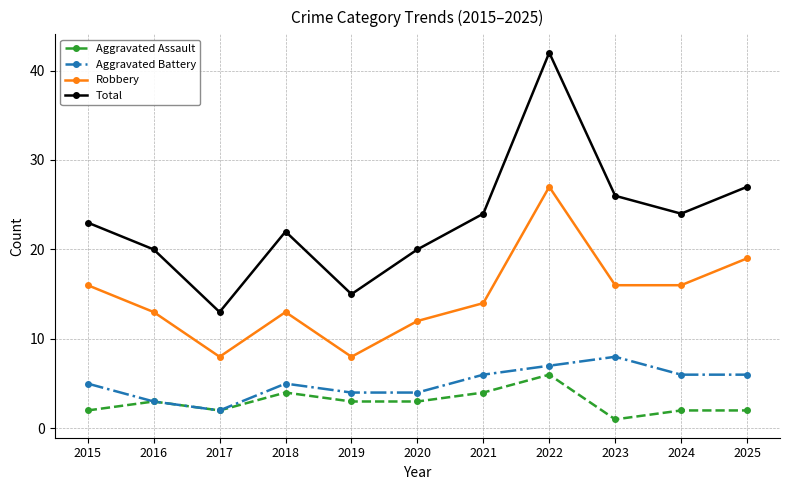

What is the sum of all Total values?

256